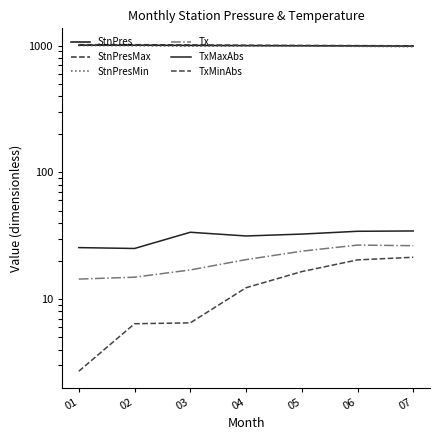

How many interior local peaks does the StnPresMax series have?

1